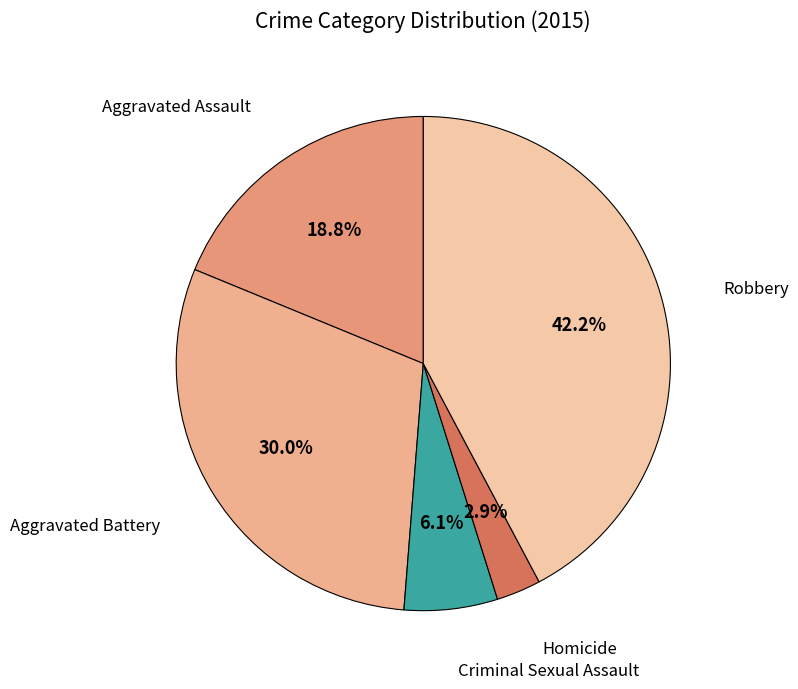

Is it true that Robbery is 42% of the pie?

True